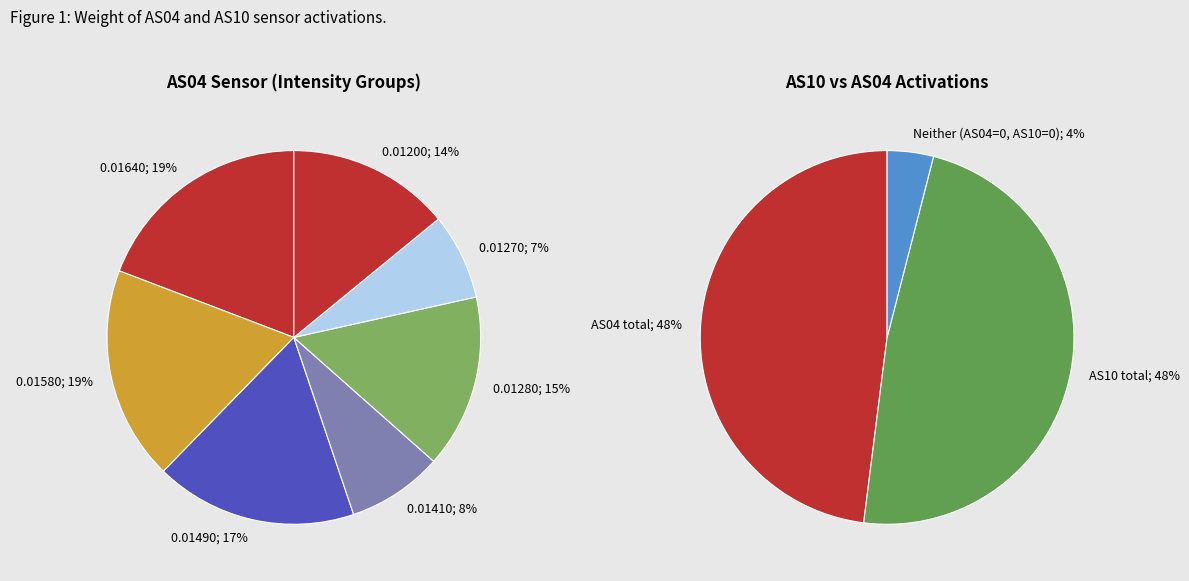

Is 1698223646 the majority of the pie?

No